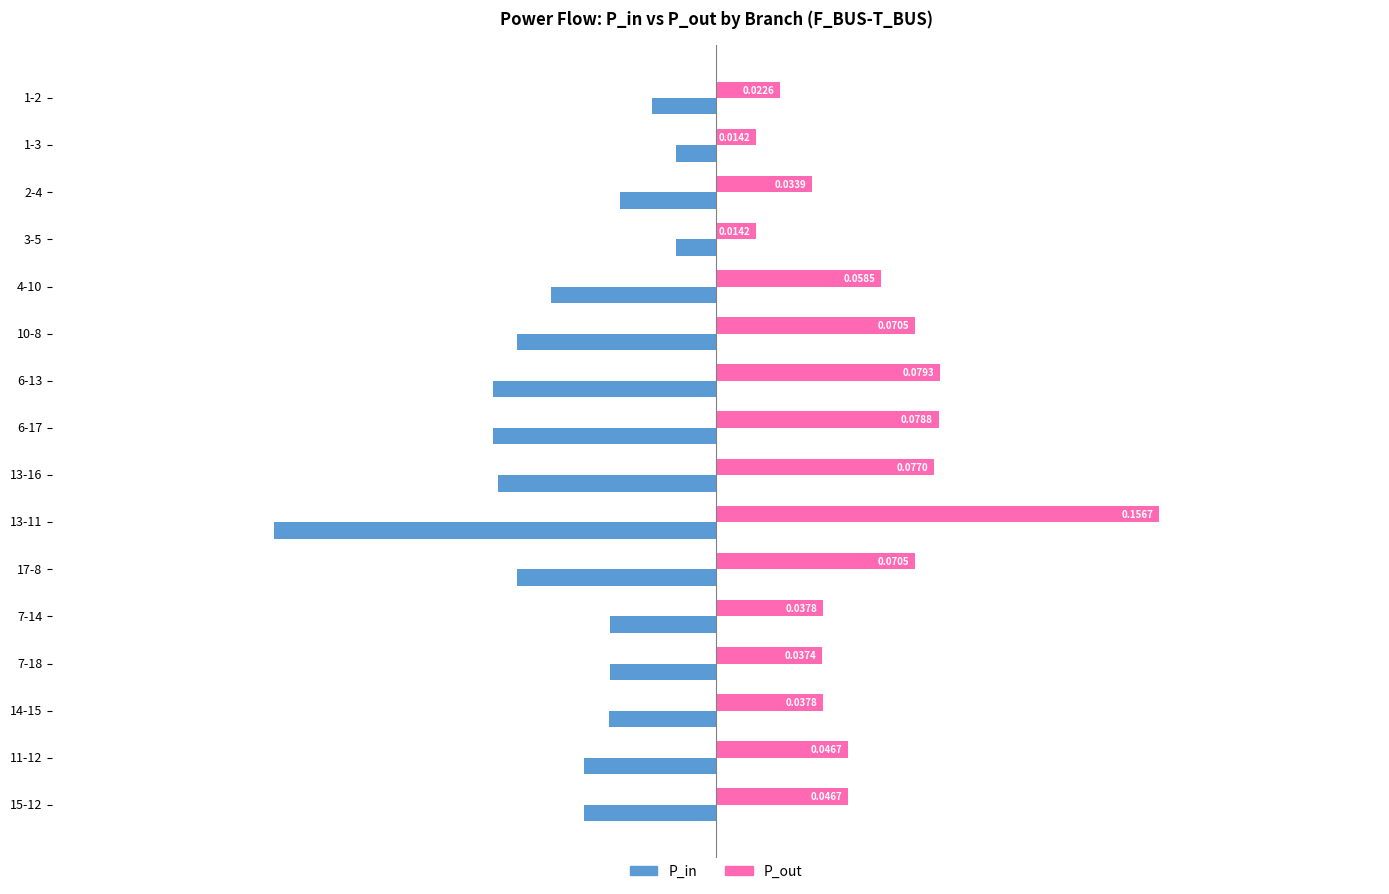

What is the average value of the P_in series?

-0.1